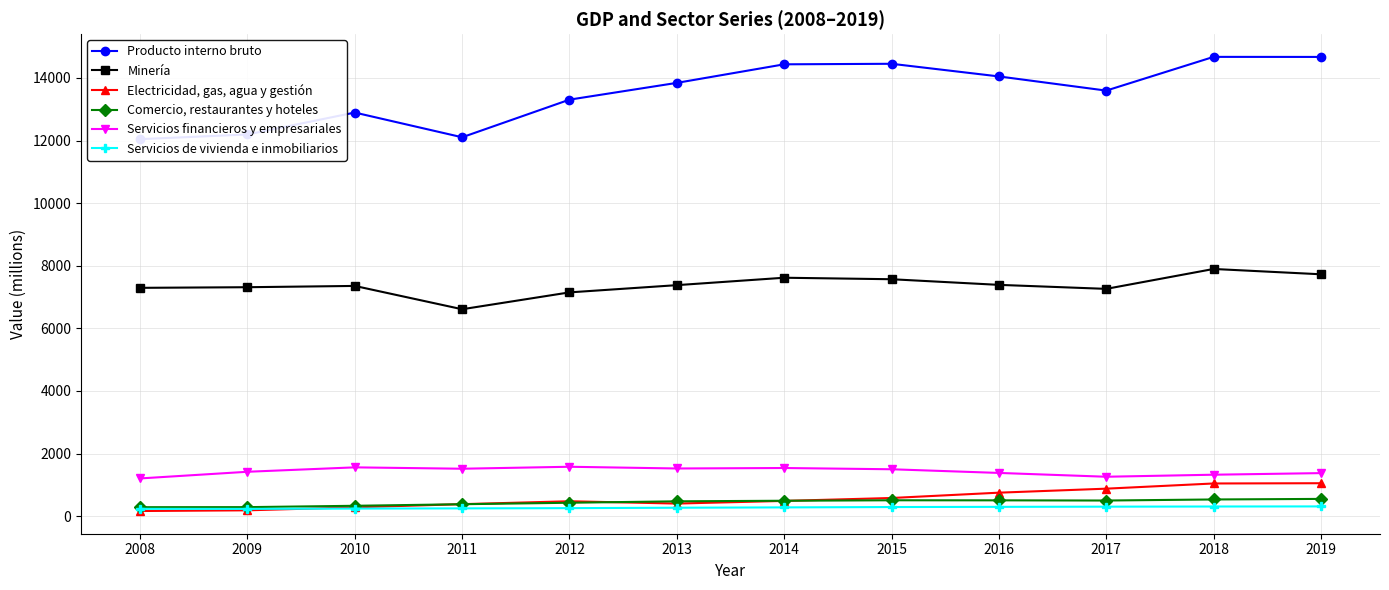

What is the value of the Comercio, restaurantes y hoteles point at the 1st from the left?

285